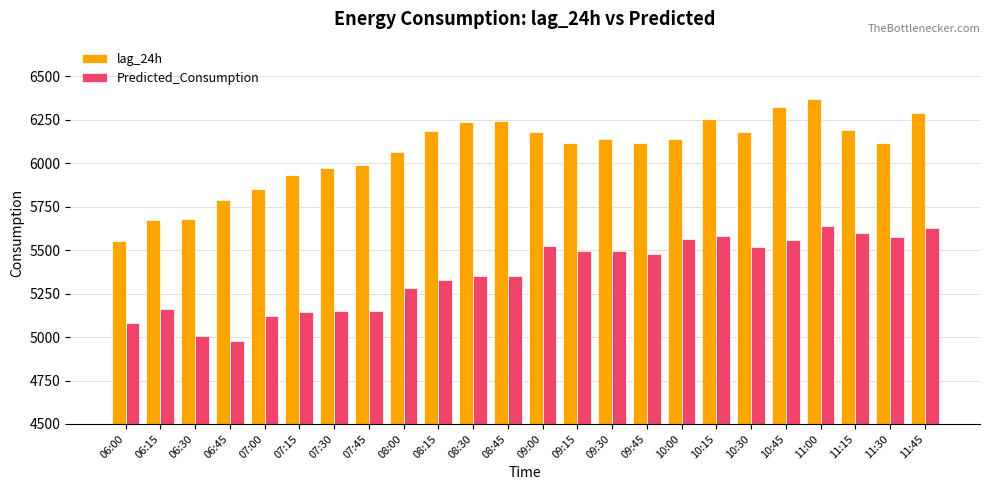

What is the value of the Predicted_Consumption bar at the 3rd from the left?

5005.9